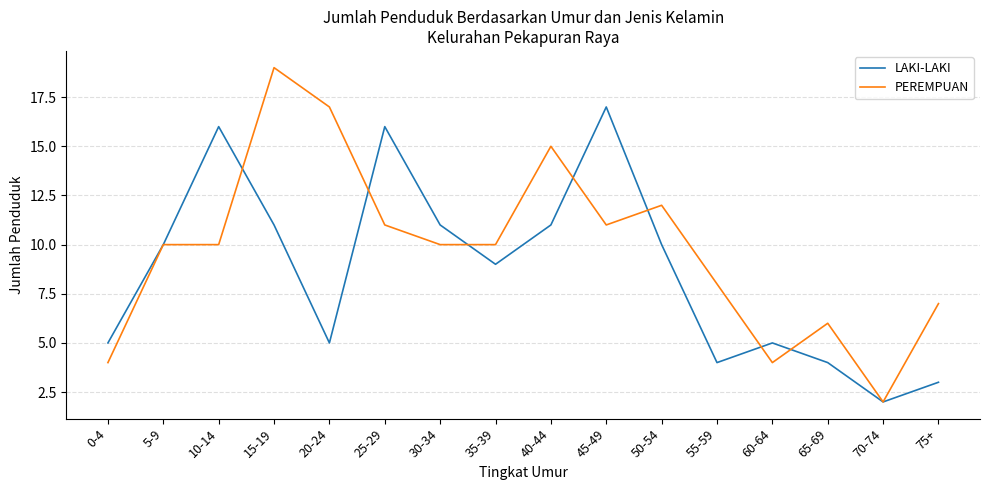

Which category has the lowest value in the PEREMPUAN series?

70-74